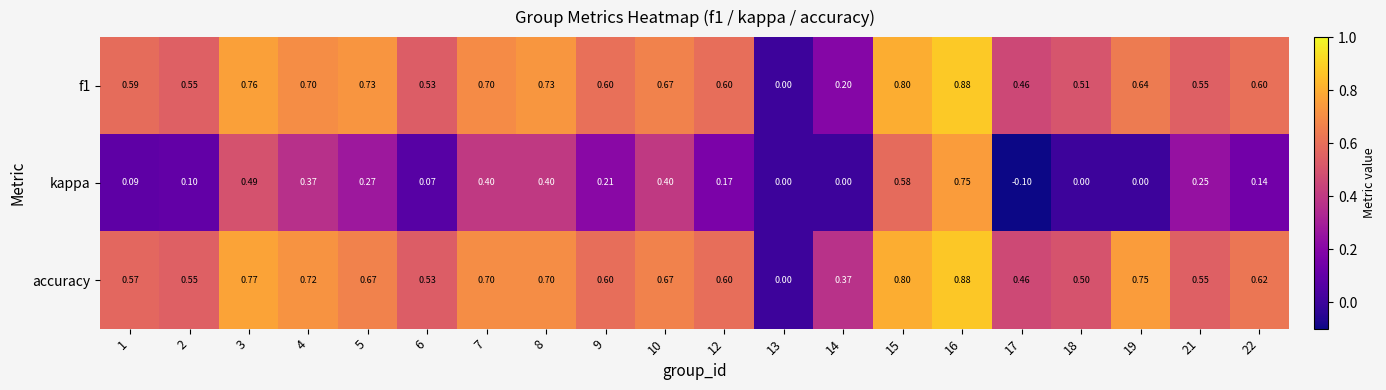

Is the value of kappa at 19 greater than the value of f1 at 7?

No